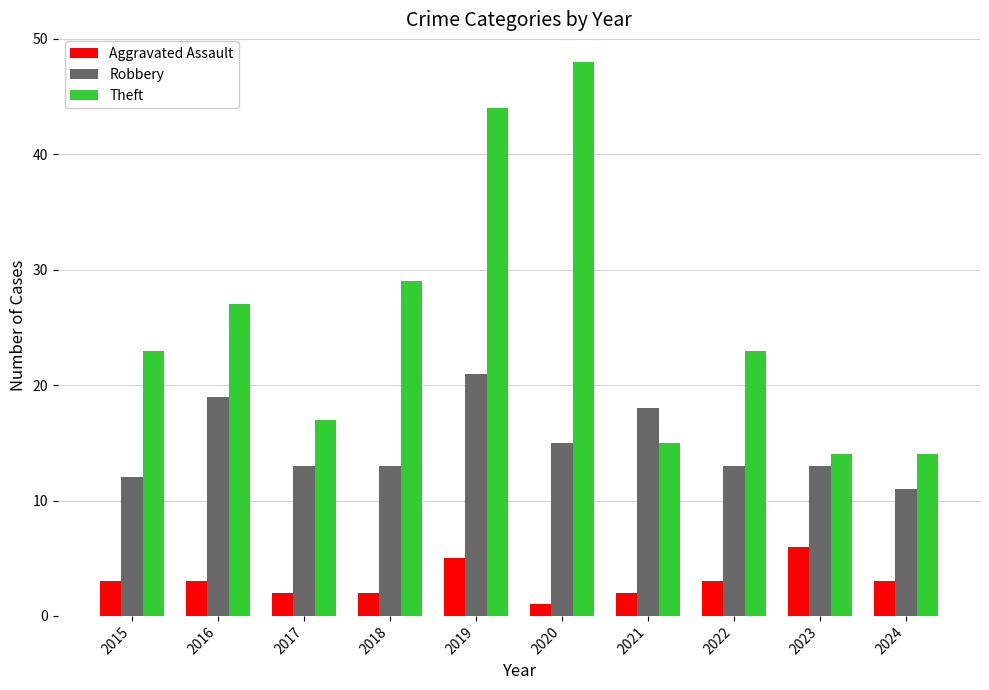

Which series changed the most between 2015 and 2019?

Theft